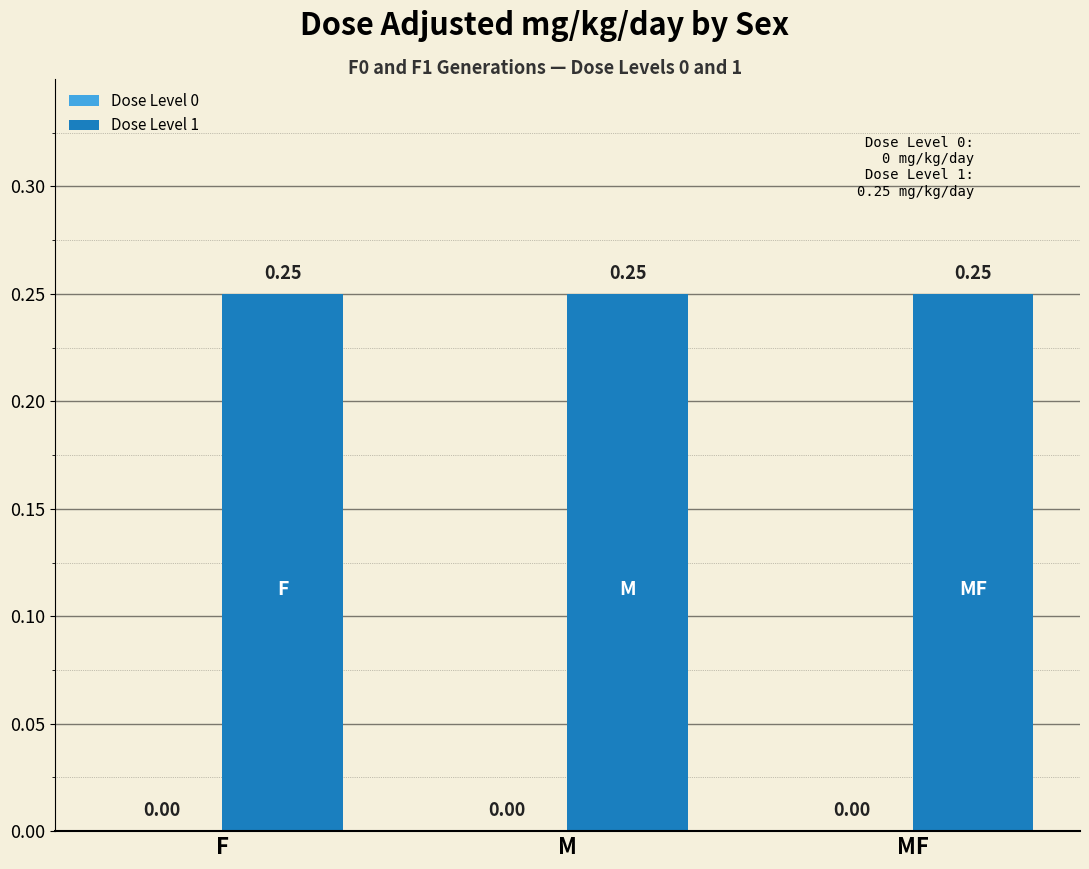

True or false: Dose Level 1 has a value of 0.2 at F.

True